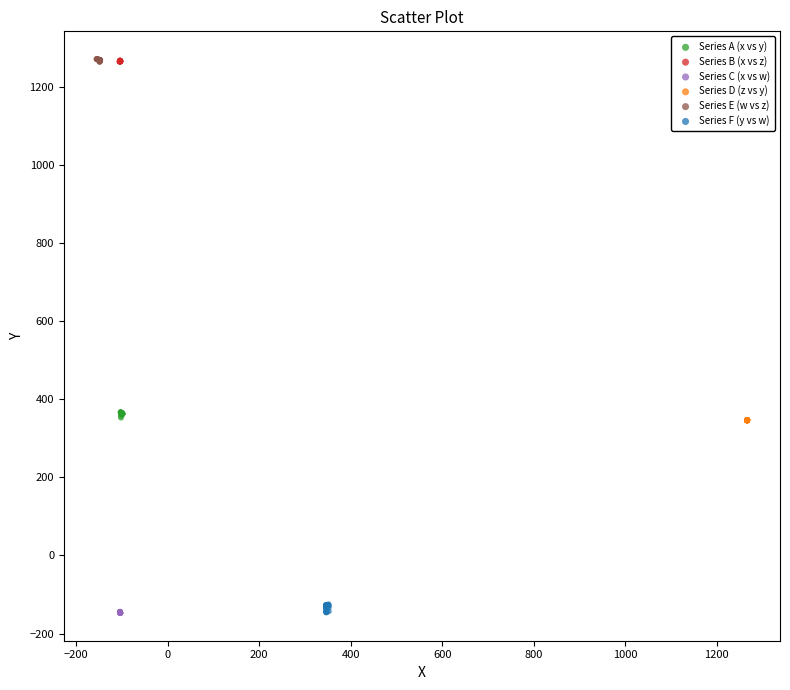

Which series has the widest spread of Y values?

Series F (y vs w)